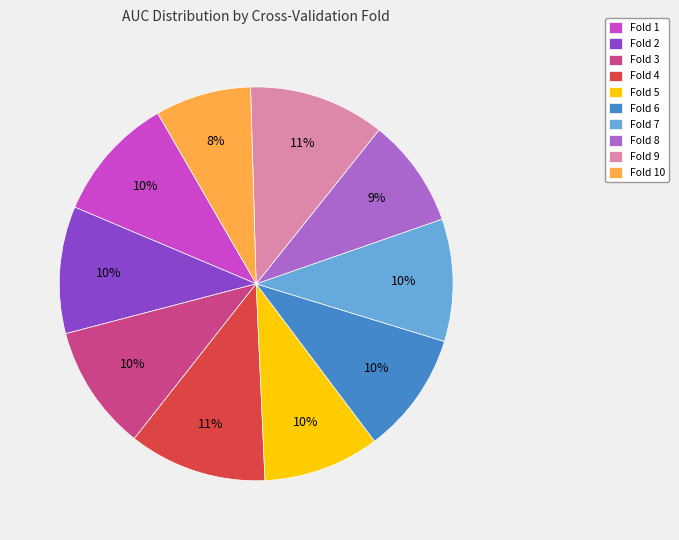

What percentage is the Fold 2 slice, to the nearest percent?

10%